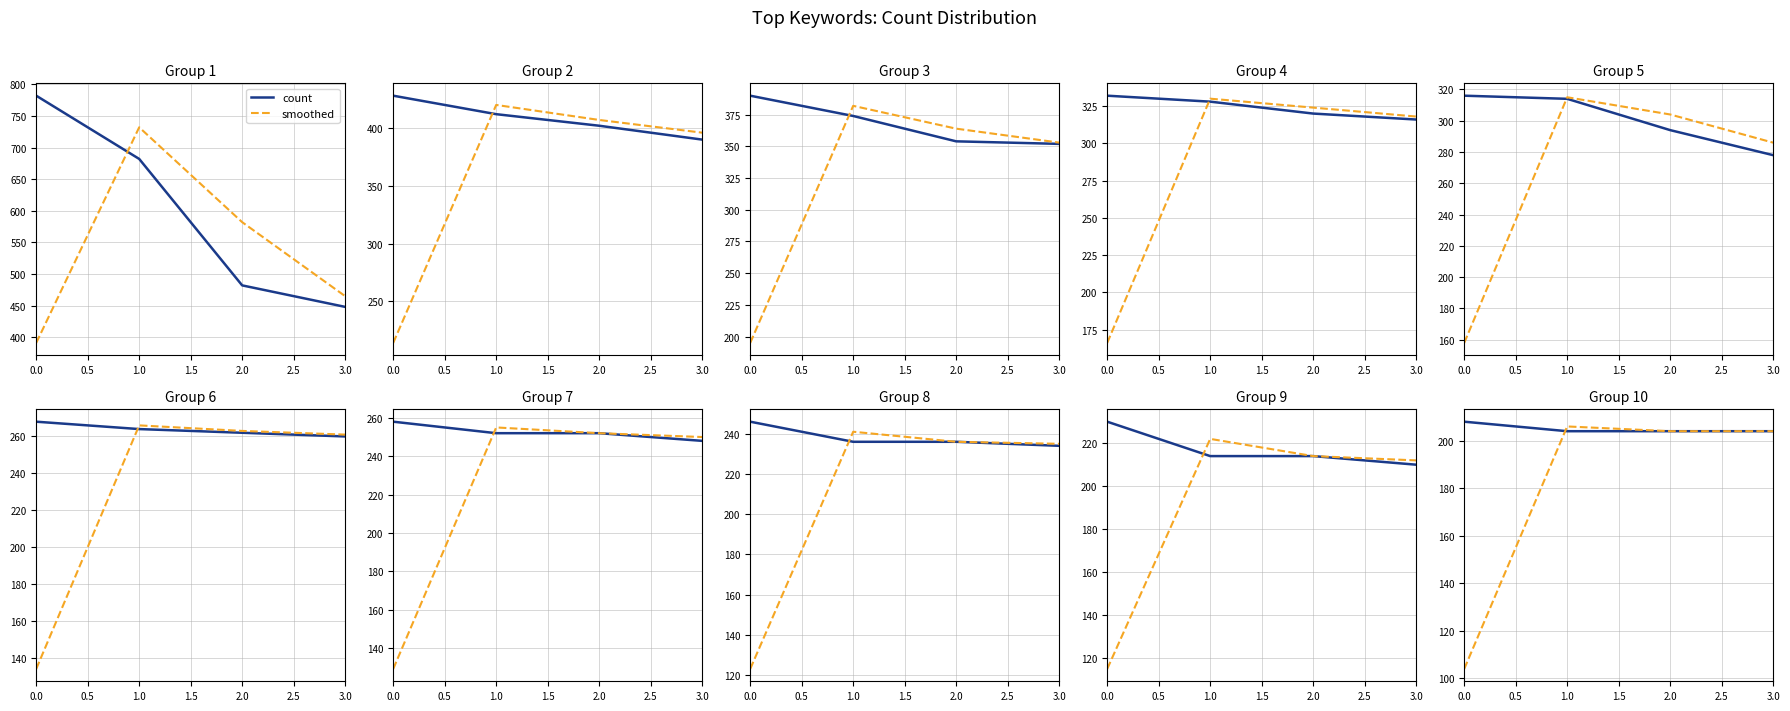

The count series shows 204 at 3.0. True or false?

True